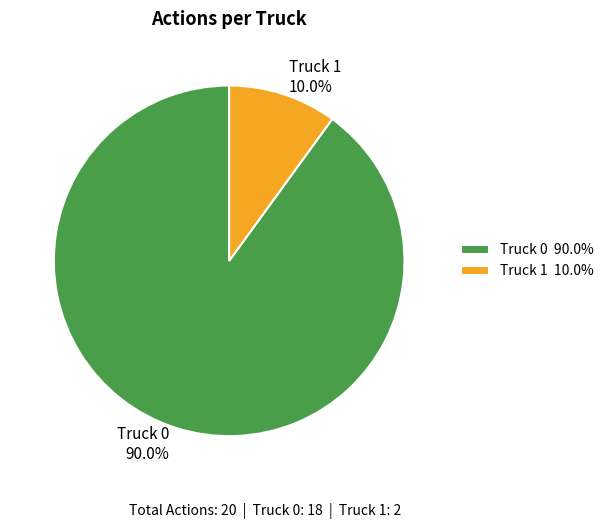

Count the number of slices in the pie.

2